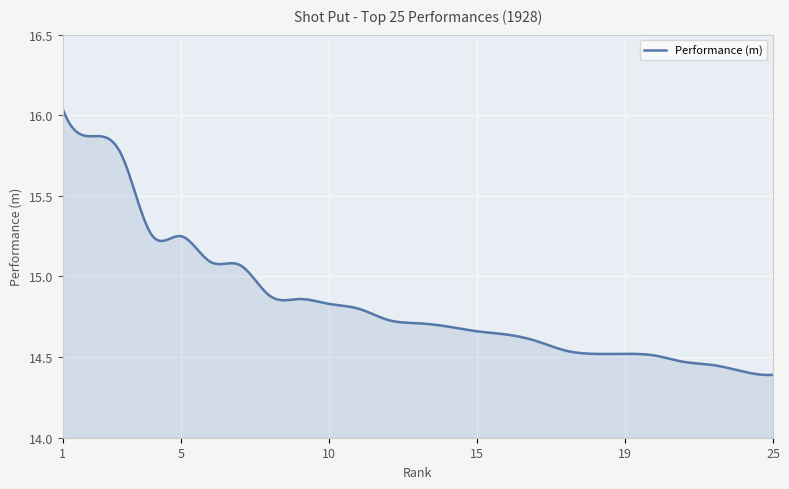

What is the difference between the maximum and minimum values?

1.7